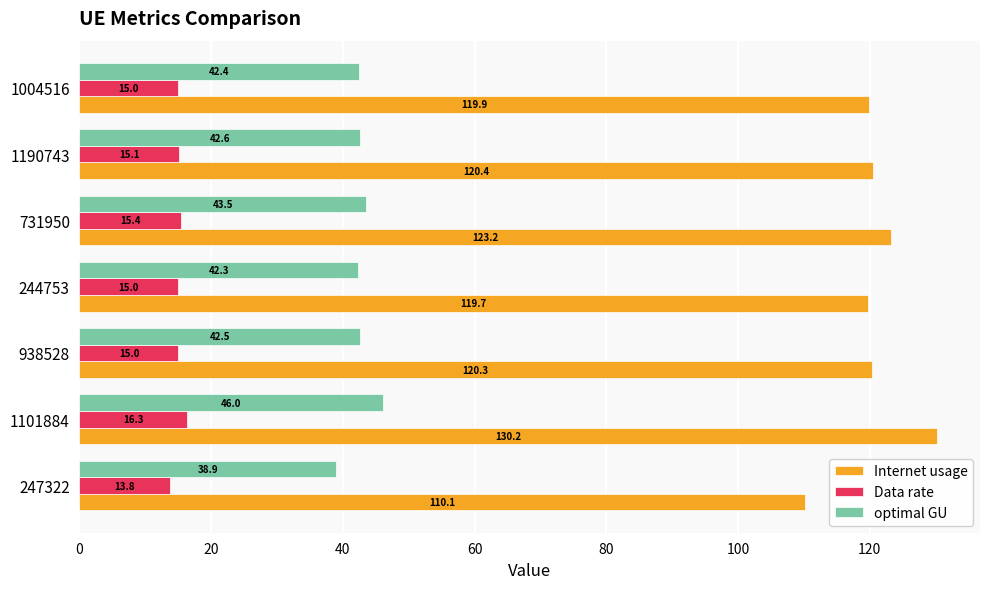

At which label is Internet usage closest to 120?

1004516